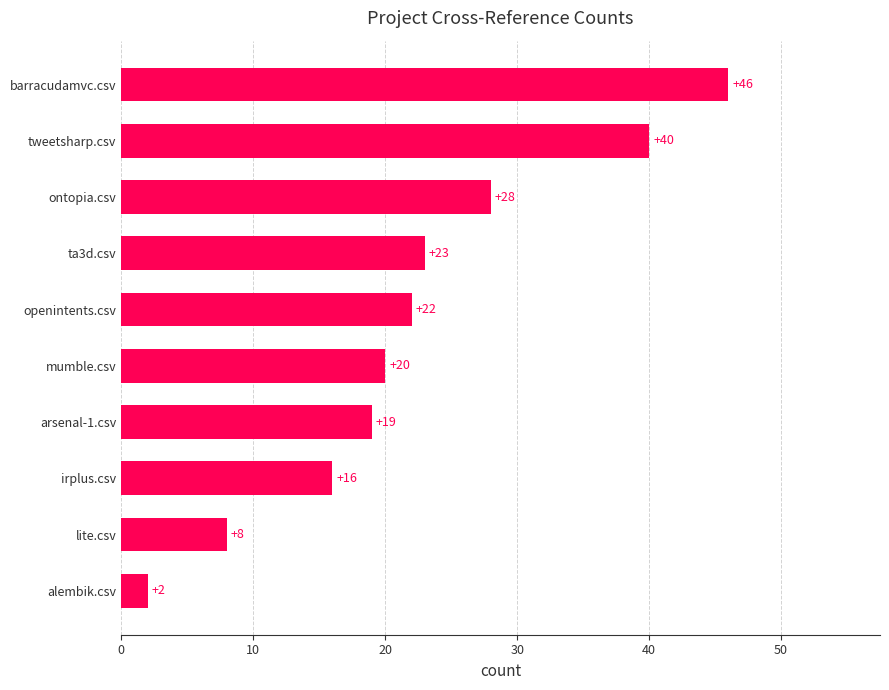

The chart shows a value of 14 at ontopia.csv. True or false?

False